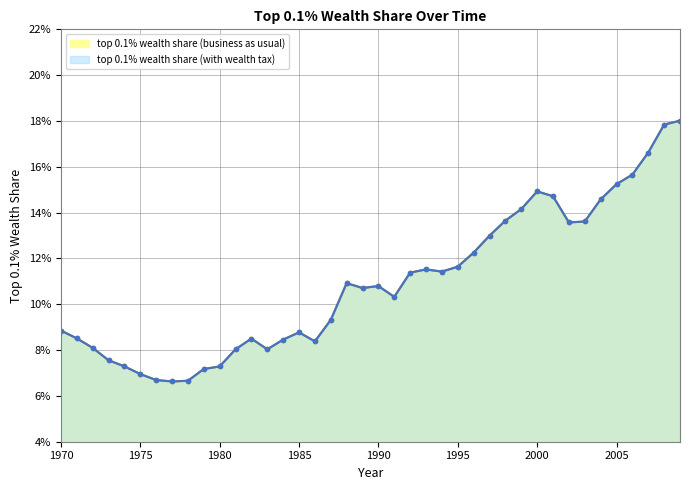

How many top 0.1% wealth share (business as usual) values are between 0 and 1?

40